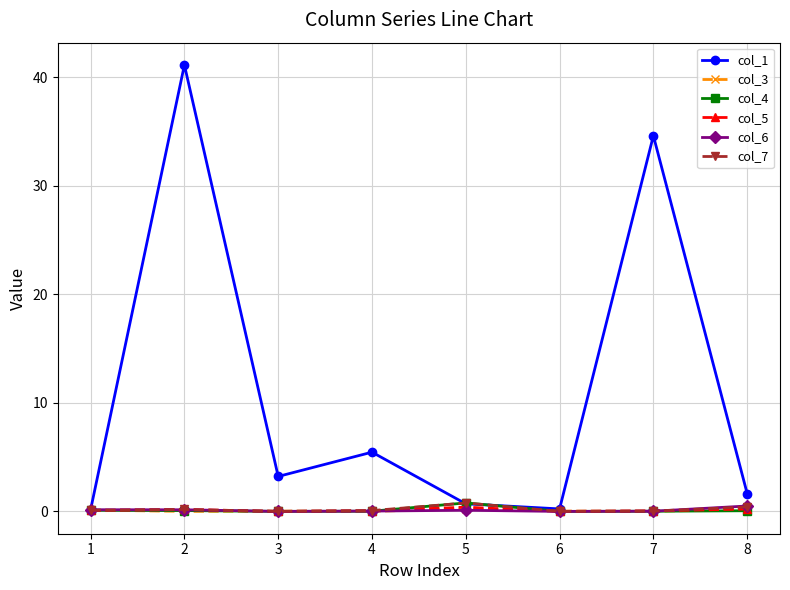

Is this an area chart (filled region under the line)?

No